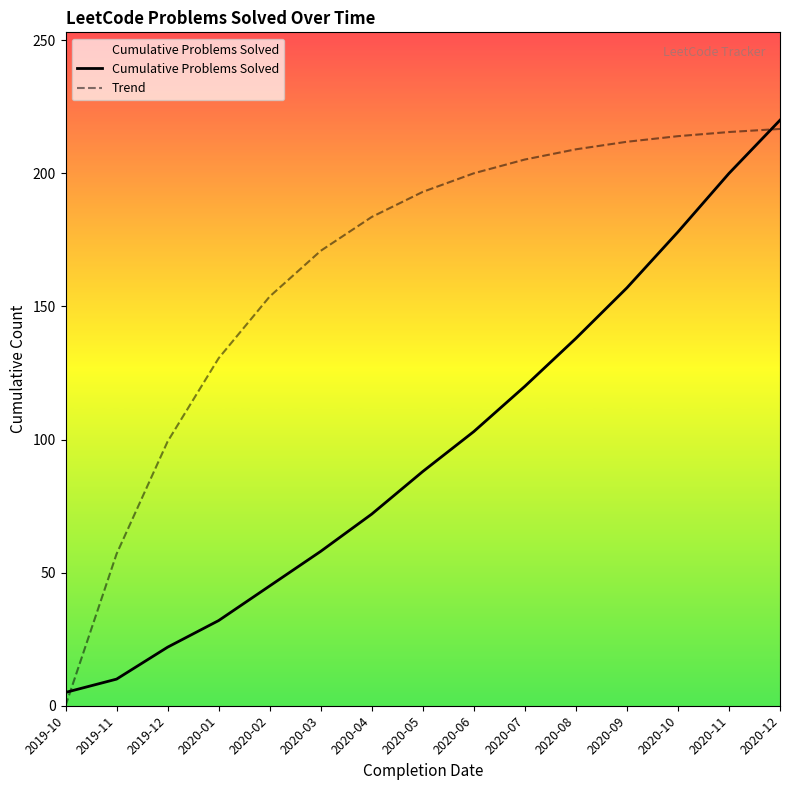

How many intersections are there between Trend and Cumulative Problems Solved?

2